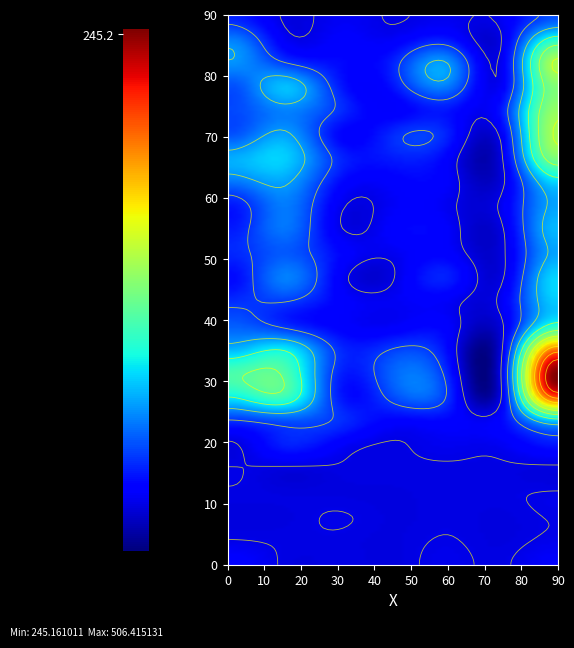

Reading left to right, what are all the values shown in this chart?

col_0: col_0=9	col_1=1	col_2=1	col_3=0	col_4=3	col_5=1	col_6=7
col_1: col_0=2	col_1=1	col_2=1	col_3=0	col_4=2	col_5=0	col_6=3
col_2: col_0=0	col_1=0	col_2=2	col_3=0	col_4=1	col_5=0	col_6=2
col_3: col_0=1	col_1=0	col_2=0	col_3=0	col_4=1	col_5=1	col_6=2
col_4: col_0=2	col_1=0	col_2=1	col_3=1	col_4=1	col_5=1	col_6=0
col_5: col_0=0	col_1=19	col_2=8	col_3=1	col_4=4	col_5=5	col_6=17
col_6: col_0=24	col_1=33	col_2=24	col_3=10	col_4=11	col_5=12	col_6=65
r7: col_0=75	col_1=92	col_2=19	col_3=31	col_4=24	col_5=6	col_6=204
r8: col_0=96	col_1=98	col_2=21	col_3=38	col_4=20	col_5=8	col_6=247
r9: col_0=59	col_1=74	col_2=23	col_3=27	col_4=12	col_5=3	col_6=188
r10: col_0=36	col_1=23	col_2=9	col_3=6	col_4=8	col_5=1	col_6=83
r11: col_0=23	col_1=27	col_2=10	col_3=5	col_4=6	col_5=6	col_6=65
r12: col_0=13	col_1=45	col_2=8	col_3=1	col_4=19	col_5=1	col_6=68
r13: col_0=21	col_1=35	col_2=12	col_3=4	col_4=9	col_5=0	col_6=55
r14: col_0=18	col_1=42	col_2=4	col_3=9	col_4=7	col_5=1	col_6=60
r15: col_0=17	col_1=44	col_2=5	col_3=6	col_4=4	col_5=5	col_6=55
r16: col_0=42	col_1=54	col_2=14	col_3=9	col_4=7	col_5=0	col_6=68
r17: col_0=57	col_1=66	col_2=22	col_3=18	col_4=9	col_5=2	col_6=113
r18: col_0=33	col_1=54	col_2=12	col_3=22	col_4=19	col_5=8	col_6=127
r19: col_0=30	col_1=46	col_2=24	col_3=8	col_4=16	col_5=18	col_6=121
r20: col_0=32	col_1=62	col_2=19	col_3=16	col_4=43	col_5=8	col_6=115
r21: col_0=50	col_1=27	col_2=13	col_3=20	col_4=50	col_5=6	col_6=128
r22: col_0=44	col_1=6	col_2=8	col_3=6	col_4=16	col_5=3	col_6=82
r23: col_0=20	col_1=1	col_2=5	col_3=1	col_4=4	col_5=5	col_6=32